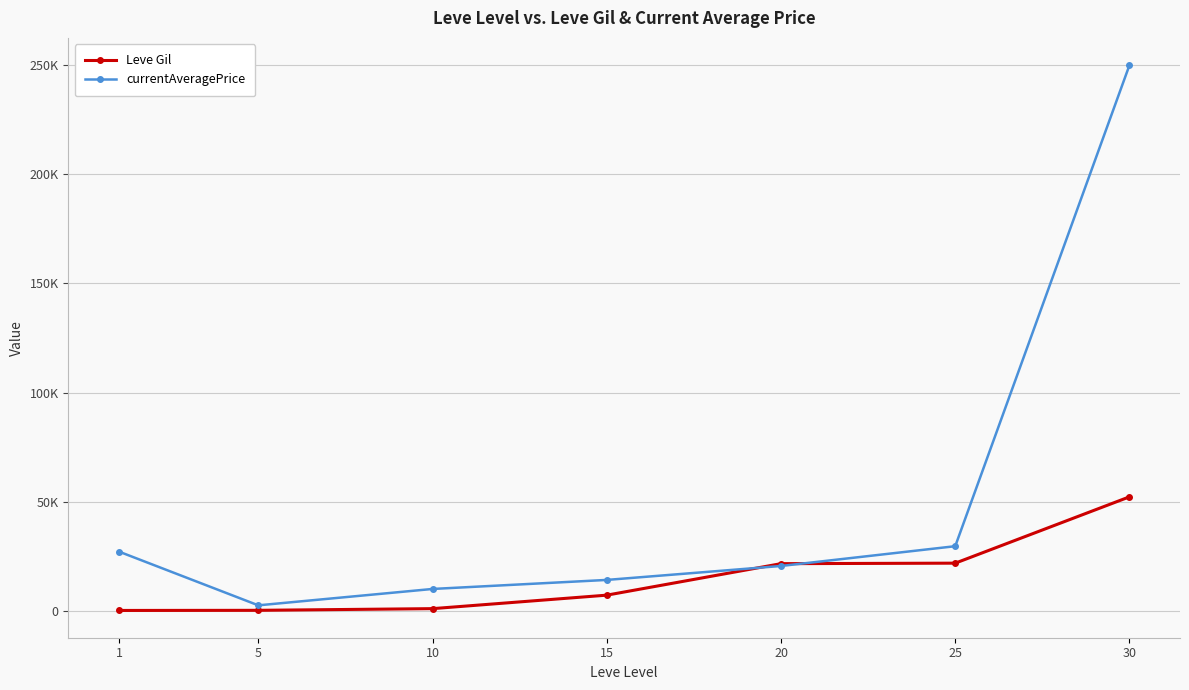

Which category has the lowest value across all series?

1